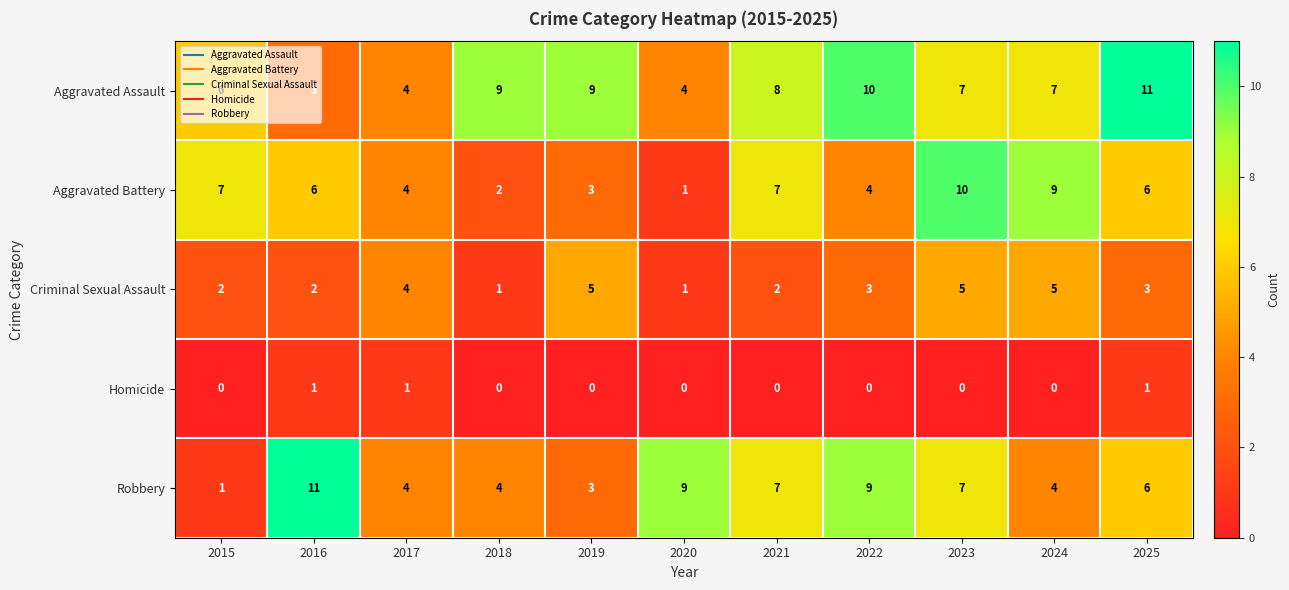

Where is Robbery nearest to the value 6?

2025